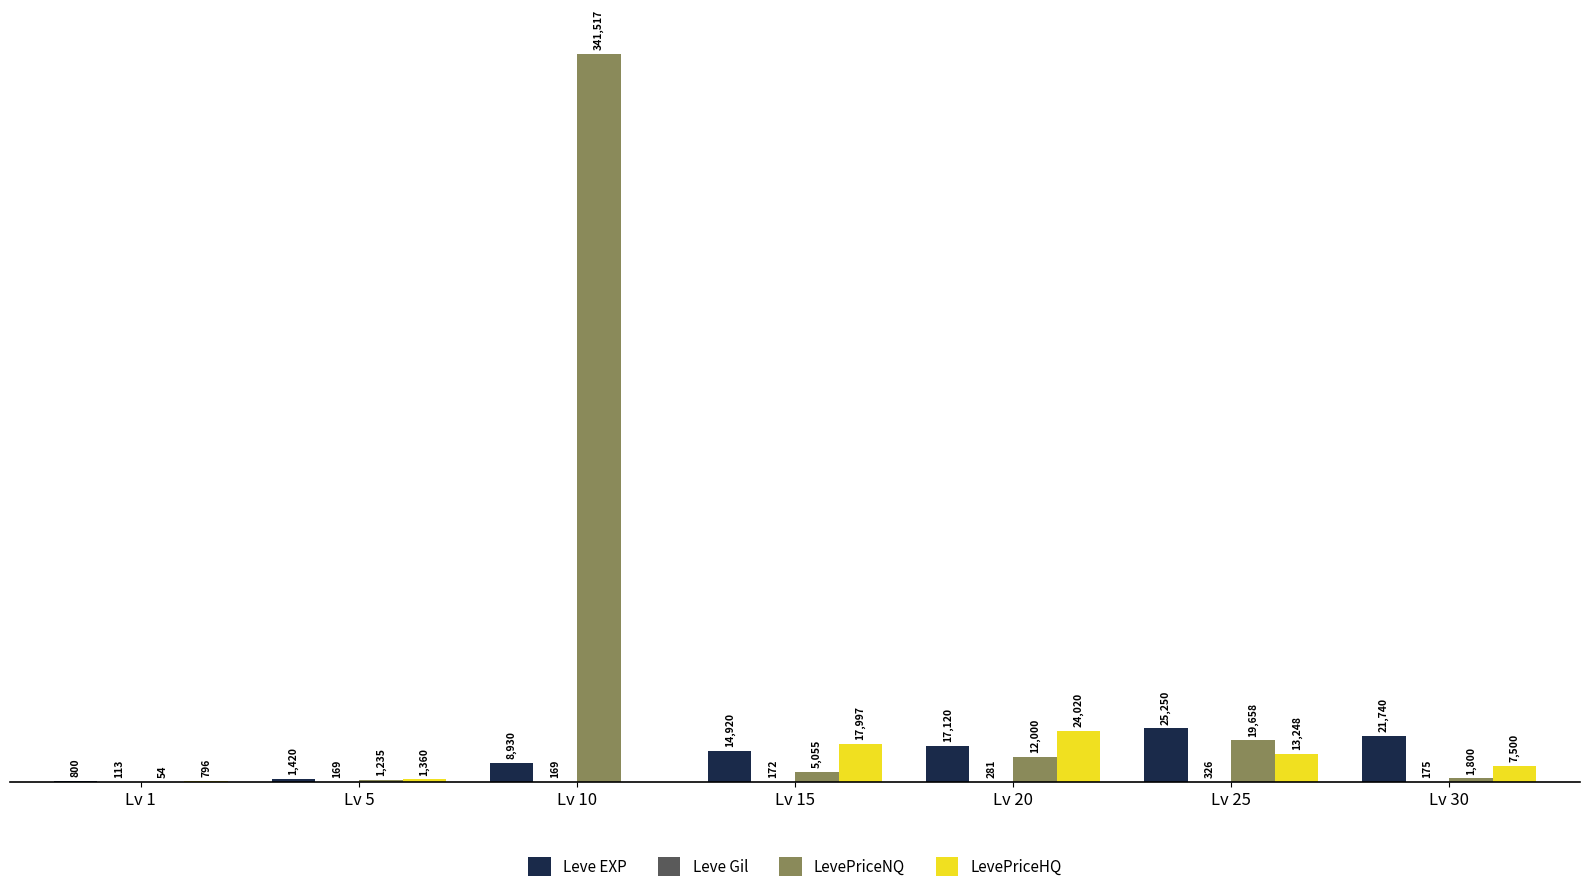

Where is LevePriceHQ nearest to the value 12010?

Lv 25